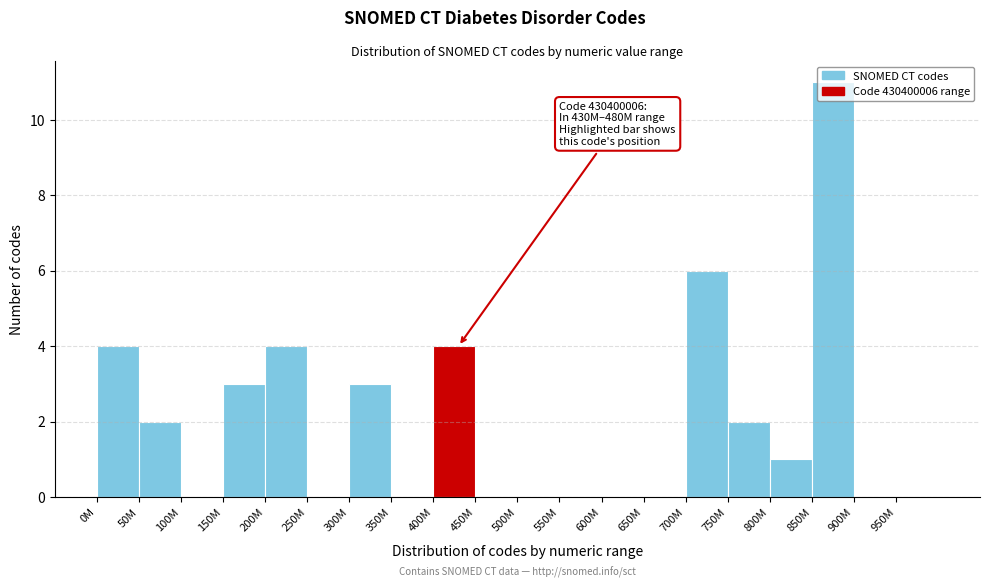

What is the sum of all values?

40